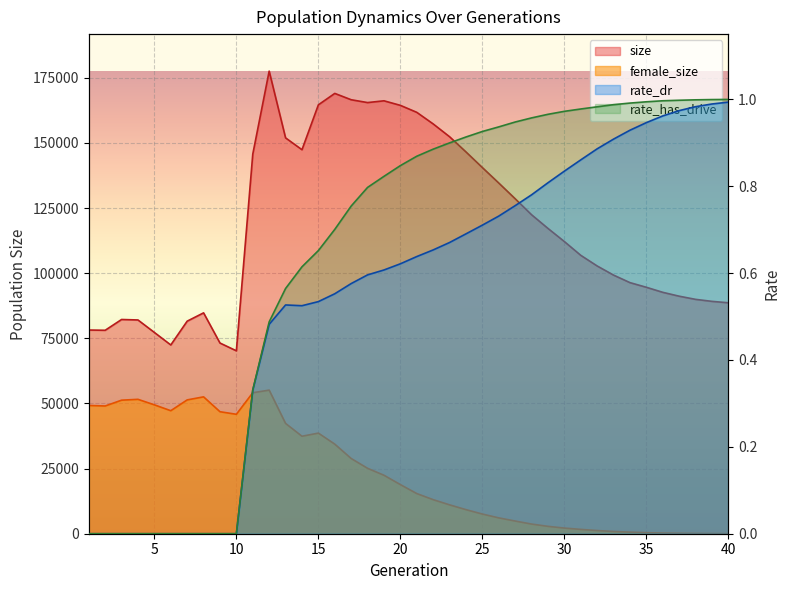

What is the sum of the rate_dr values at 31 and 16?

1.4